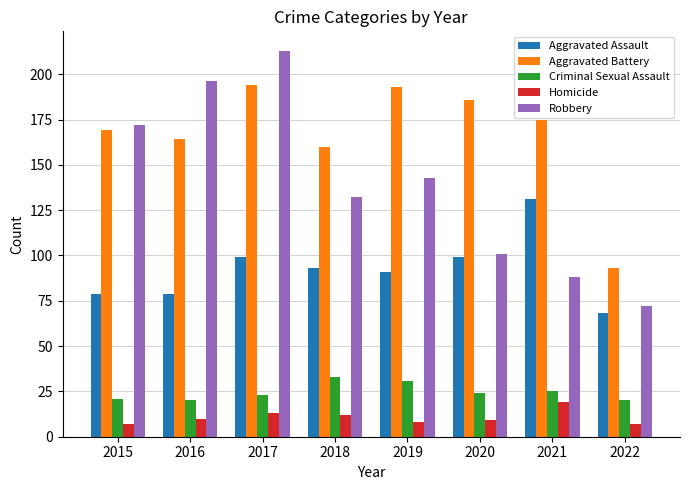

At how many categories does at least one series exceed 32?

8